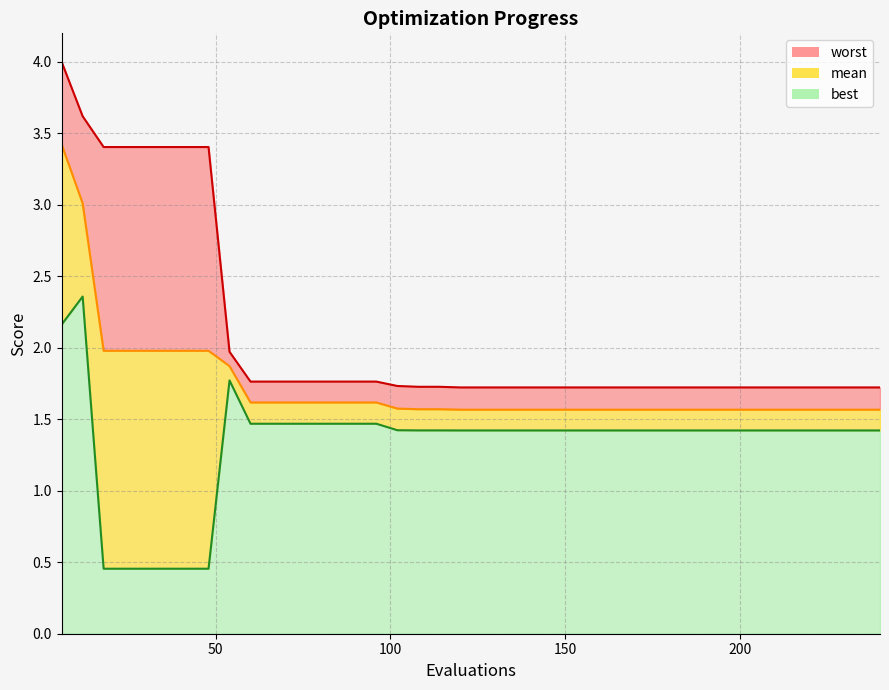

True or false: worst_line has a value of 2.9 at 25.

False